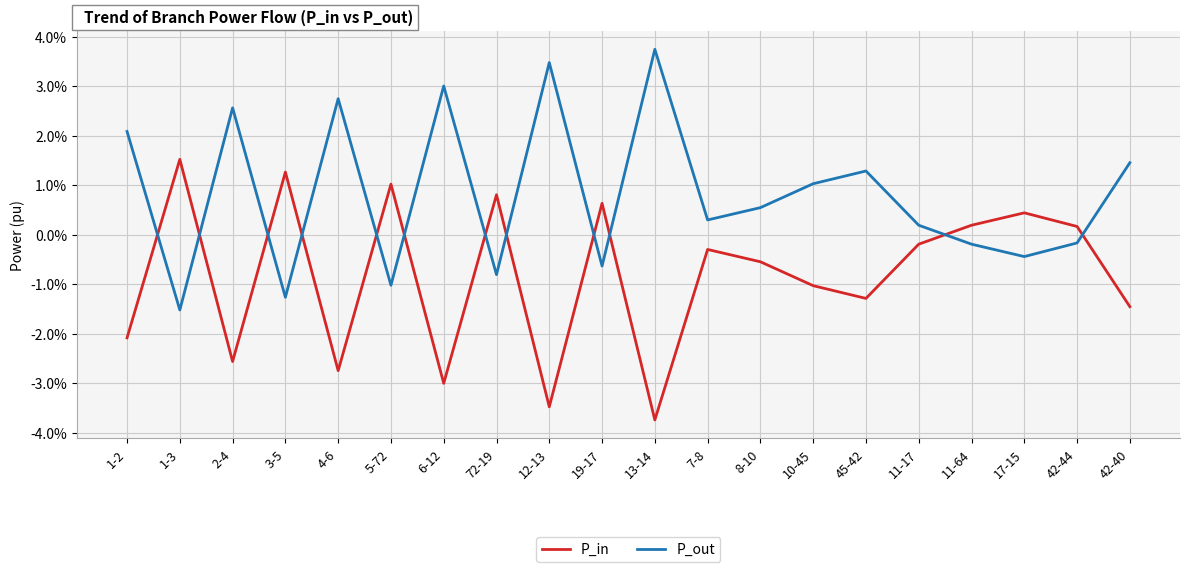

True or false: P_out has a value of 0.0 at 2-4.

False